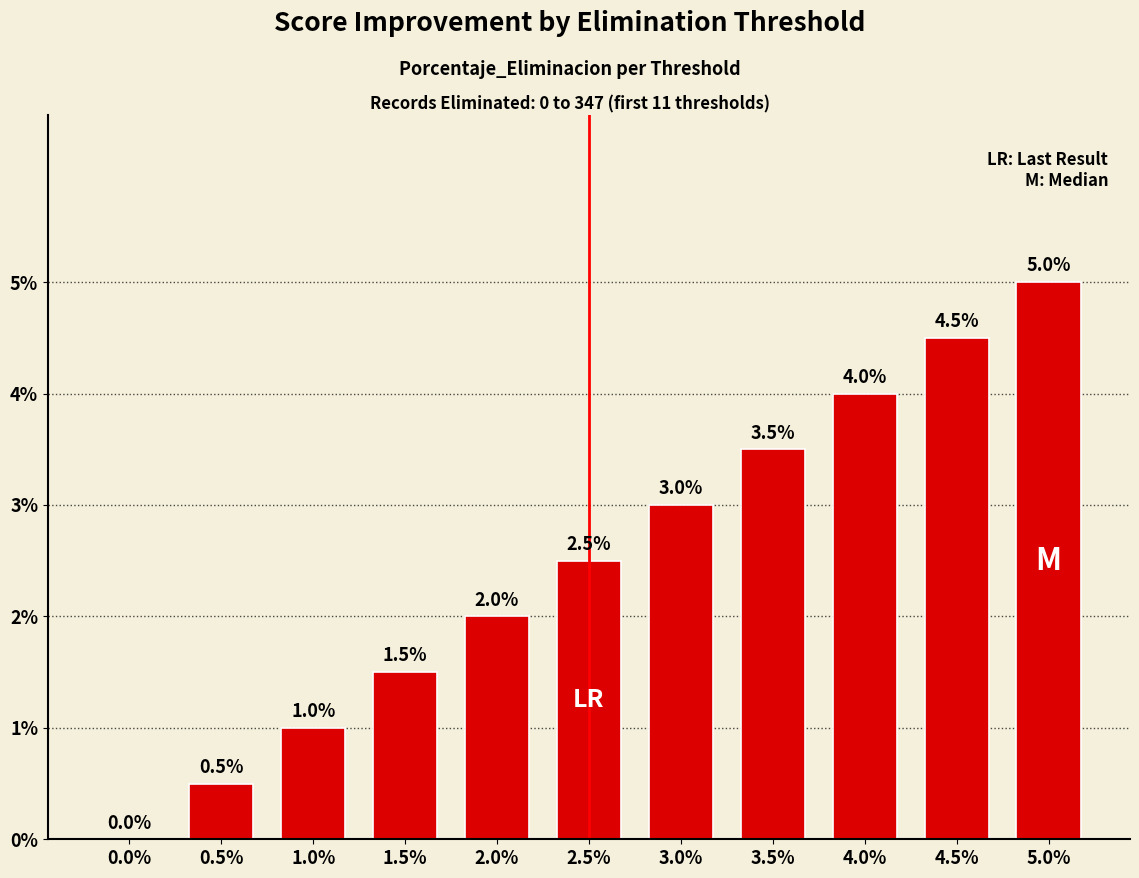

Reading left to right, extract all data points from this chart.

0.0	0.5	1.0	1.5	2.0	2.5	3.0	3.5	4.0	4.5	5.0